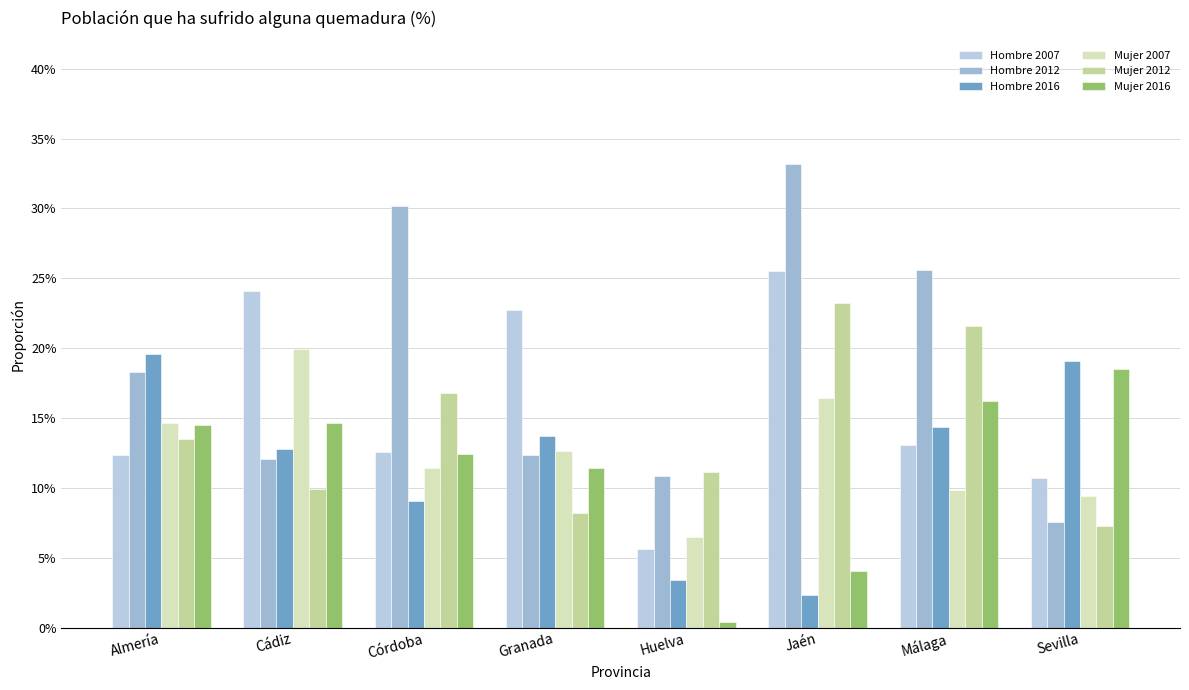

What is the label of the 6th bar from the left?

Jaén